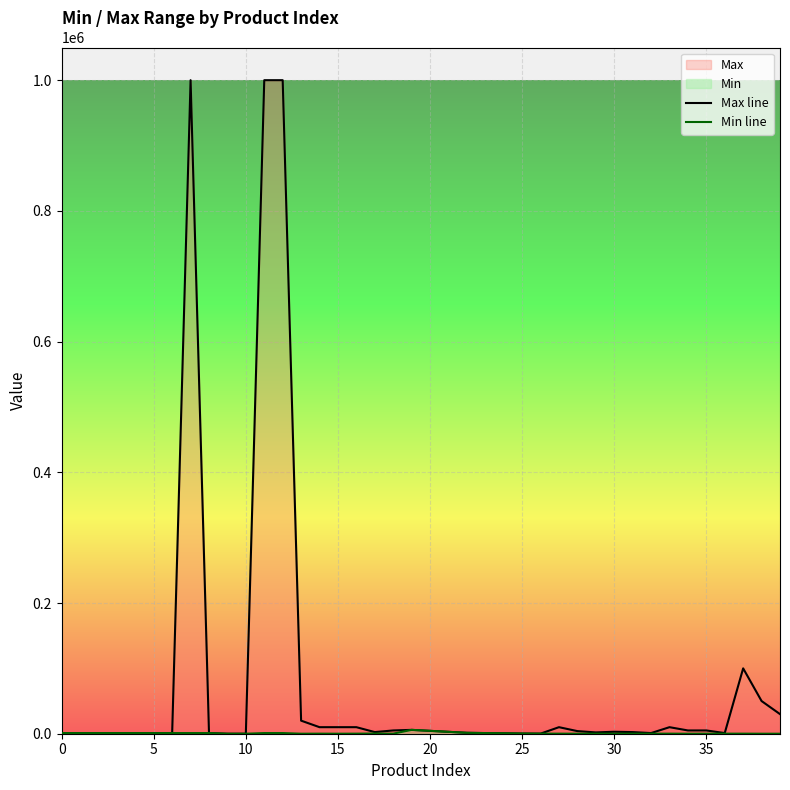

What is the label of the 32nd point from the left?

31